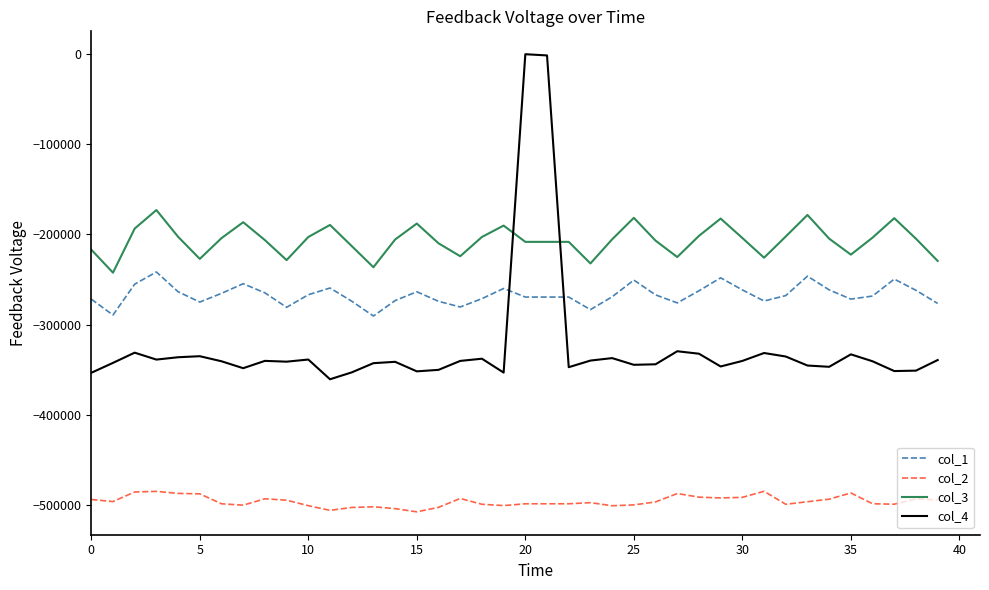

What is the lowest value of the col_2 series?

-507765